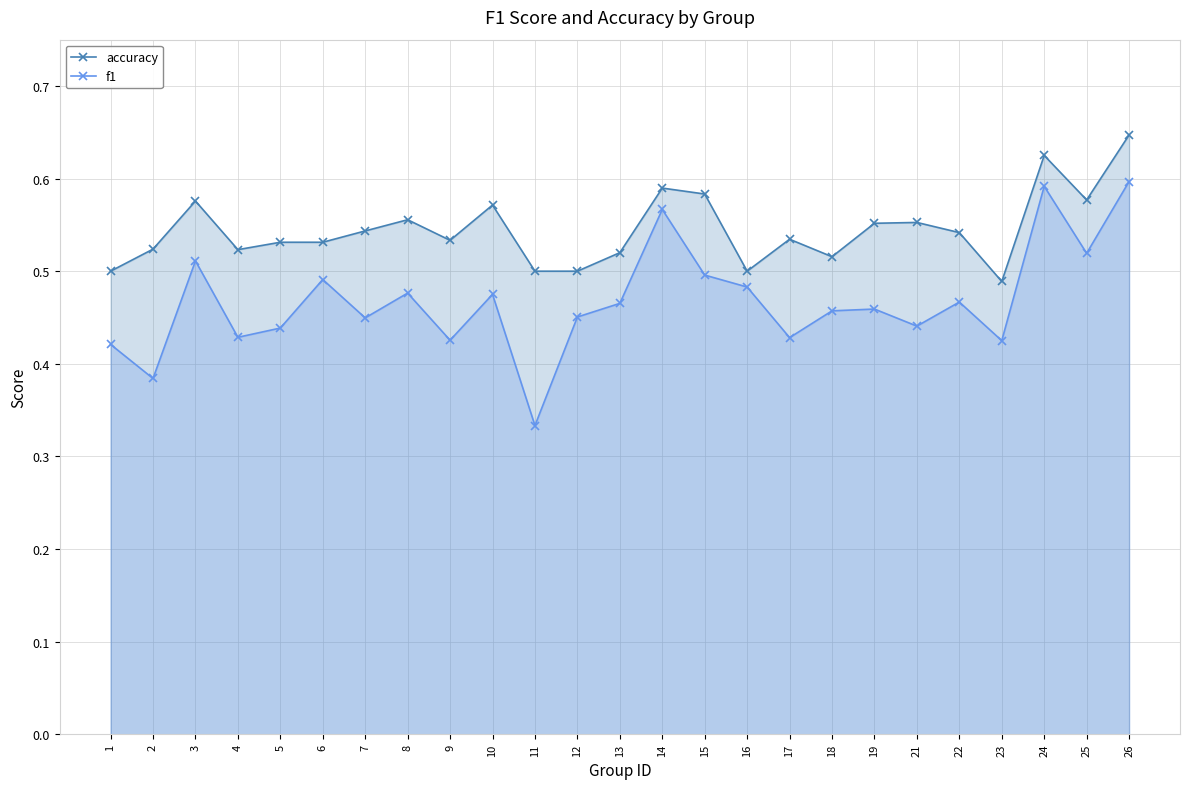

Between 24 and 9, which is larger?

24